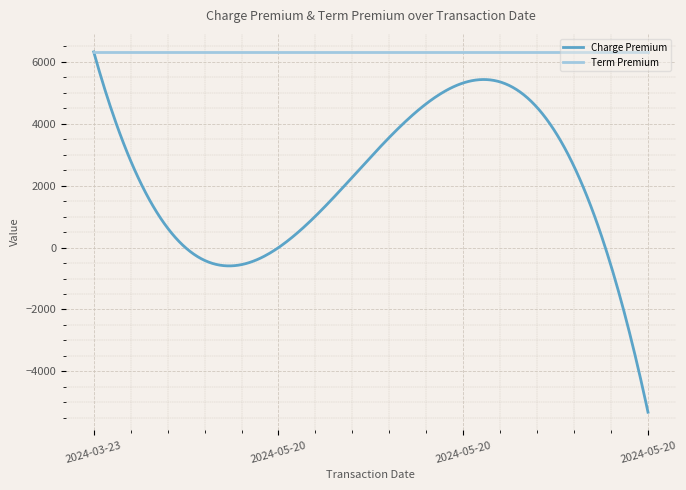

Which series has the largest range (max minus min)?

Charge Premium